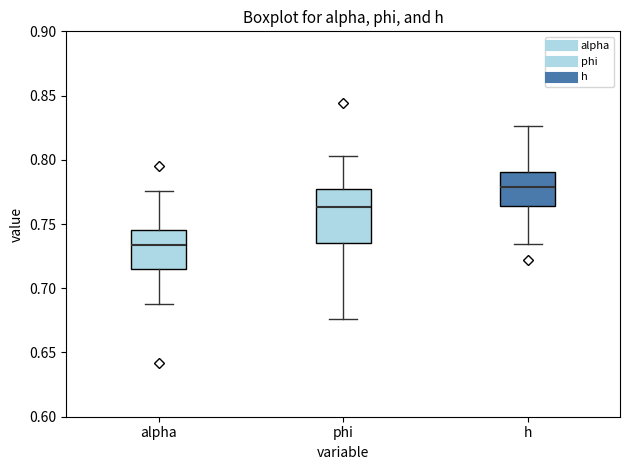

Comparing the boxes themselves (not the whiskers), which one is the tallest?

phi